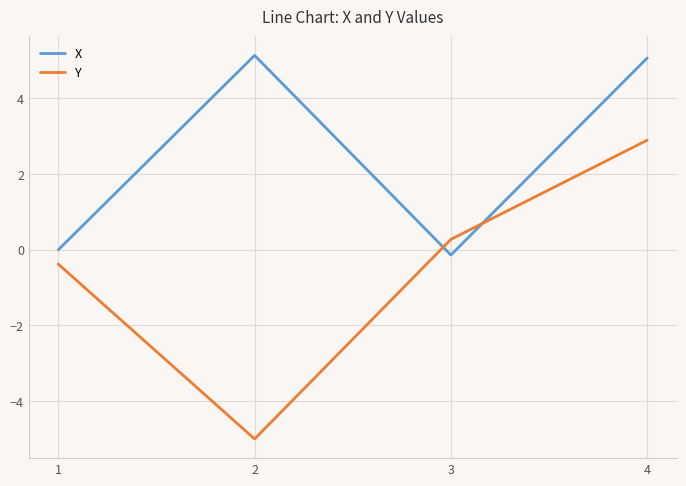

Rank the series by their average value, from lowest to highest.

Y, X